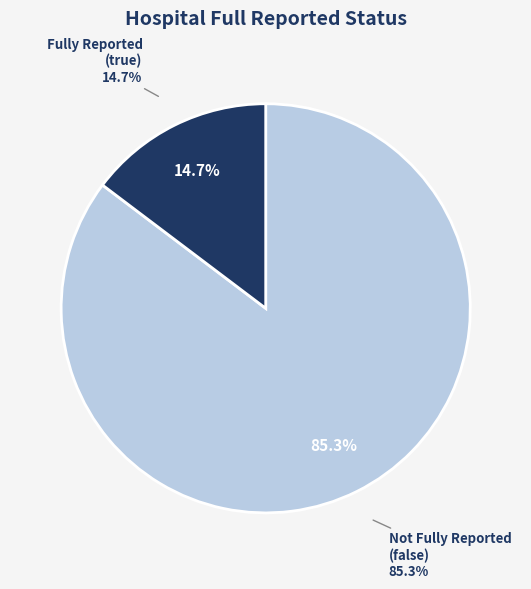

How many segments does this pie chart have?

2